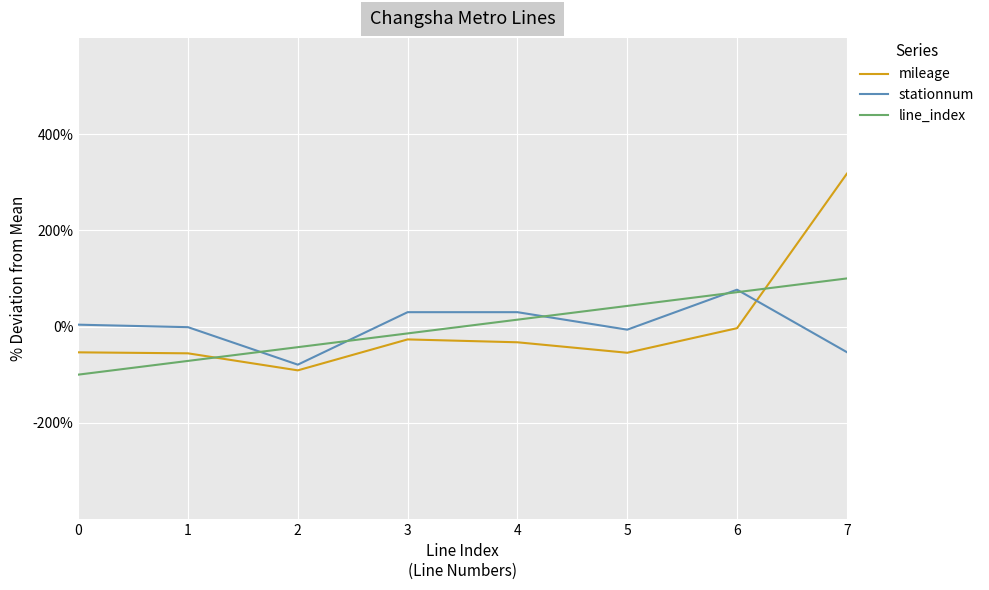

At which category is the sum across all series the highest?

7